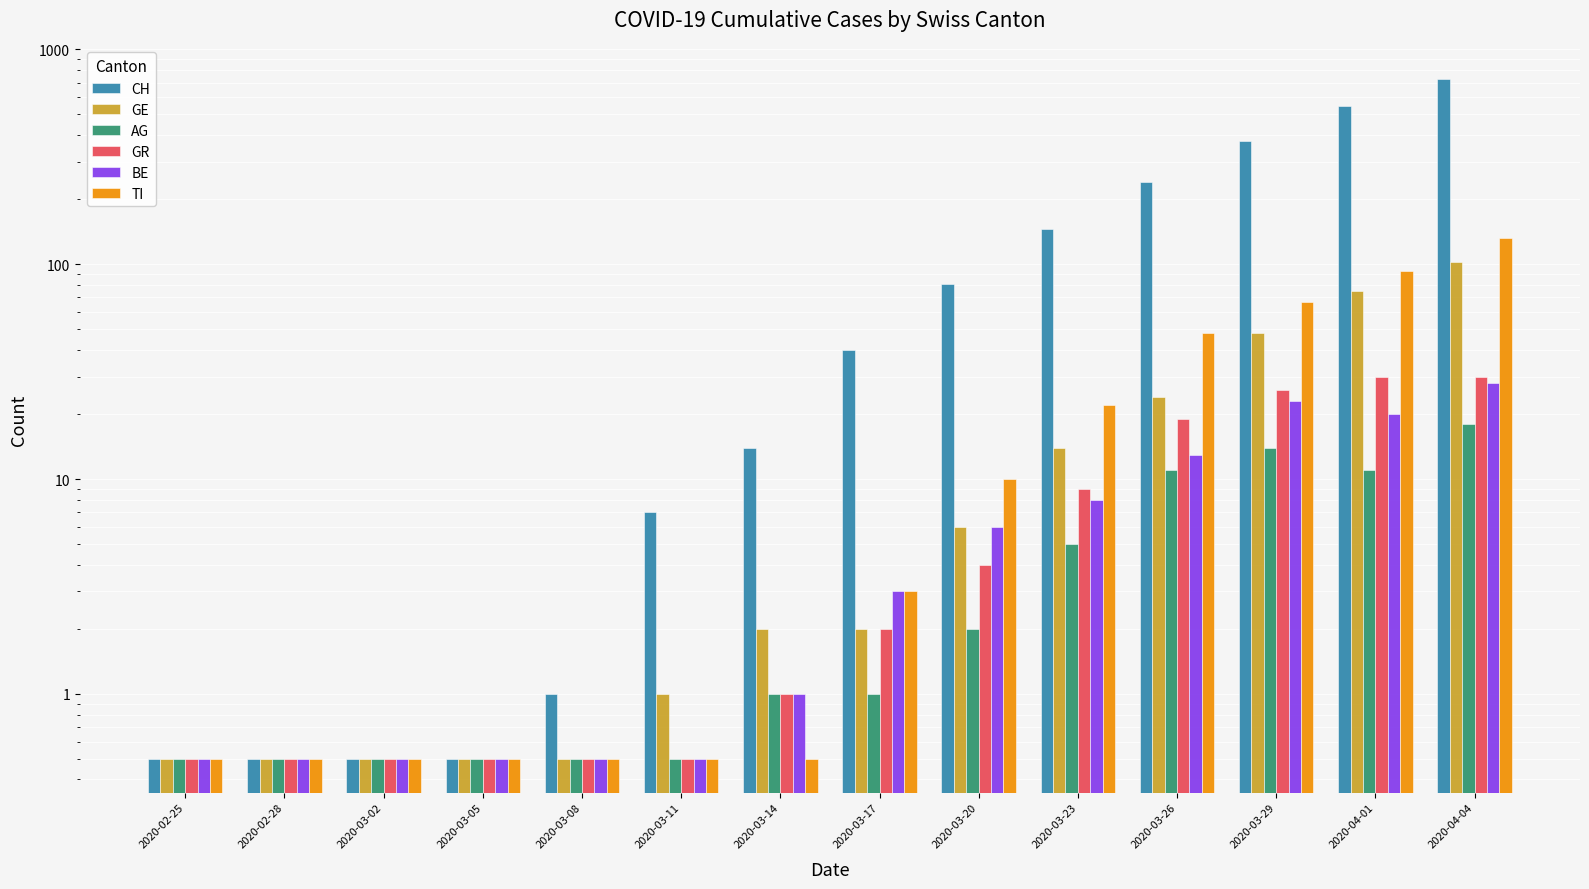

True or false: CH has a value of 429.0 at 2020-03-26.

False